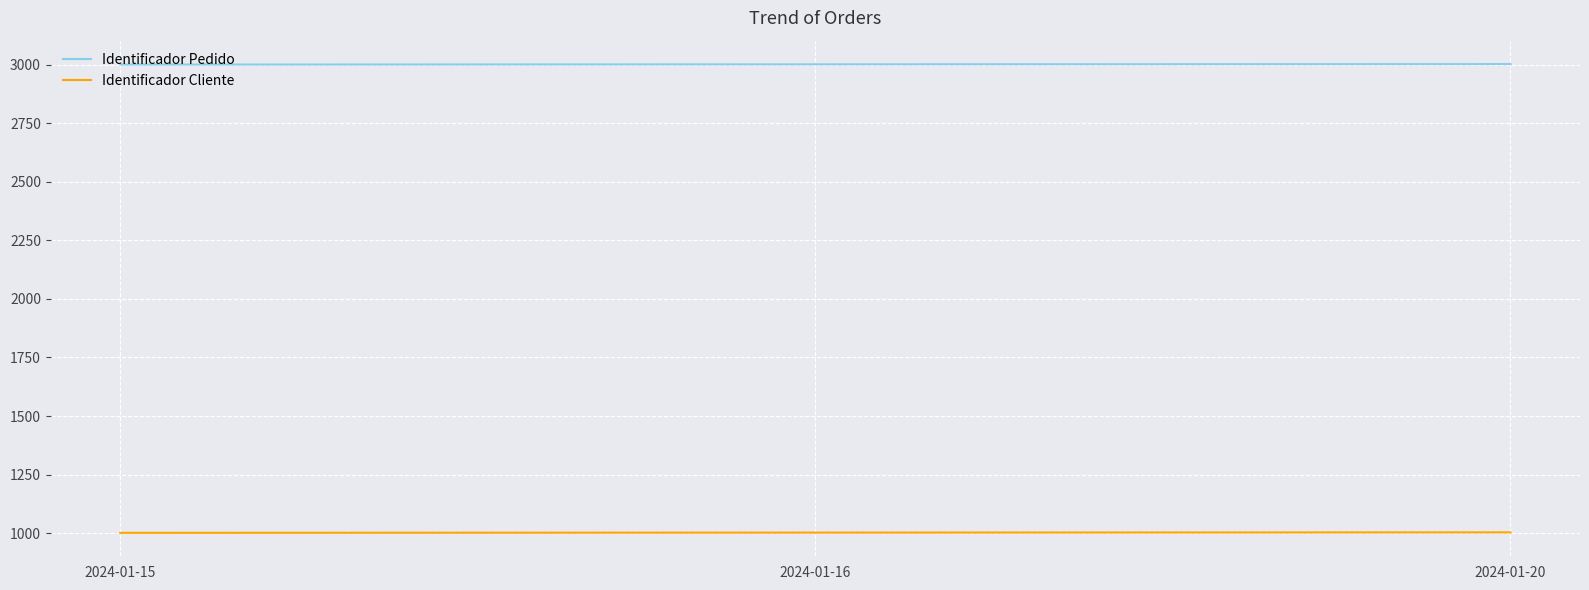

What is the maximum value shown in the chart?

3003